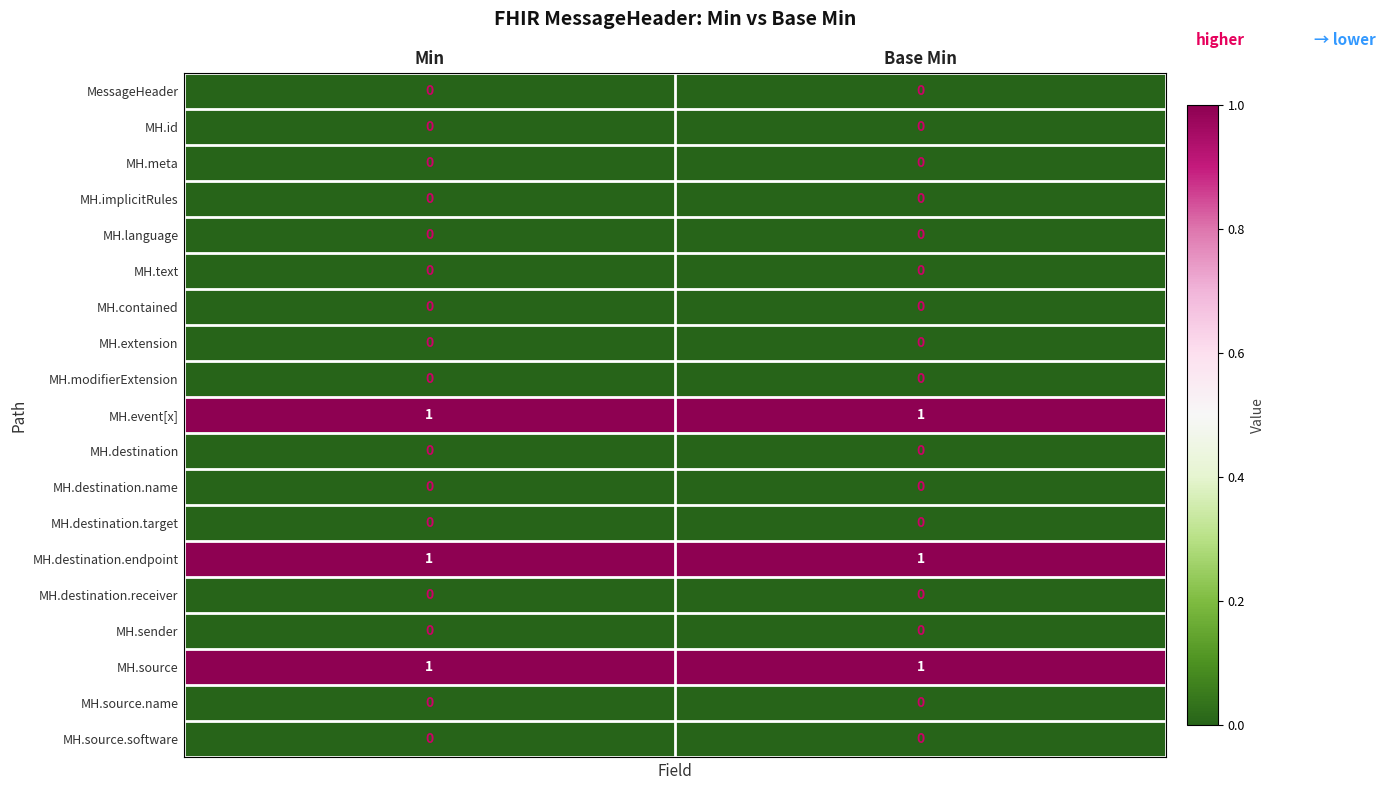

What is the total value across all series at Base Min?

3